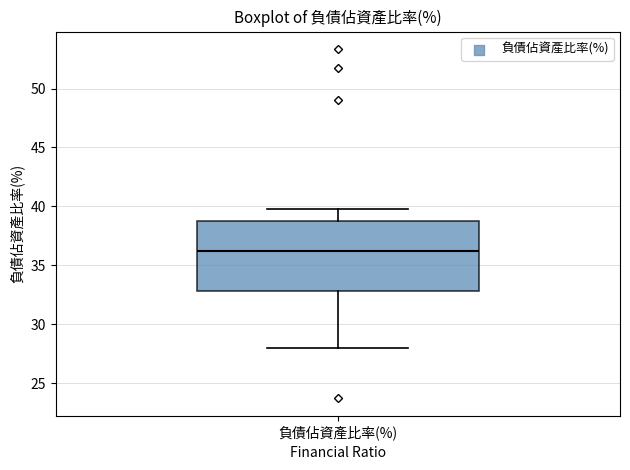

Transcribe this box plot: give where the median line is, the range the box spans, and where the two whiskers end, as read against the y-axis. The values are not printed on the chart, so give them approximately, as read against the axis.

median 36.0, box 33.0 to 38.5, whiskers 28.0 to 40.0